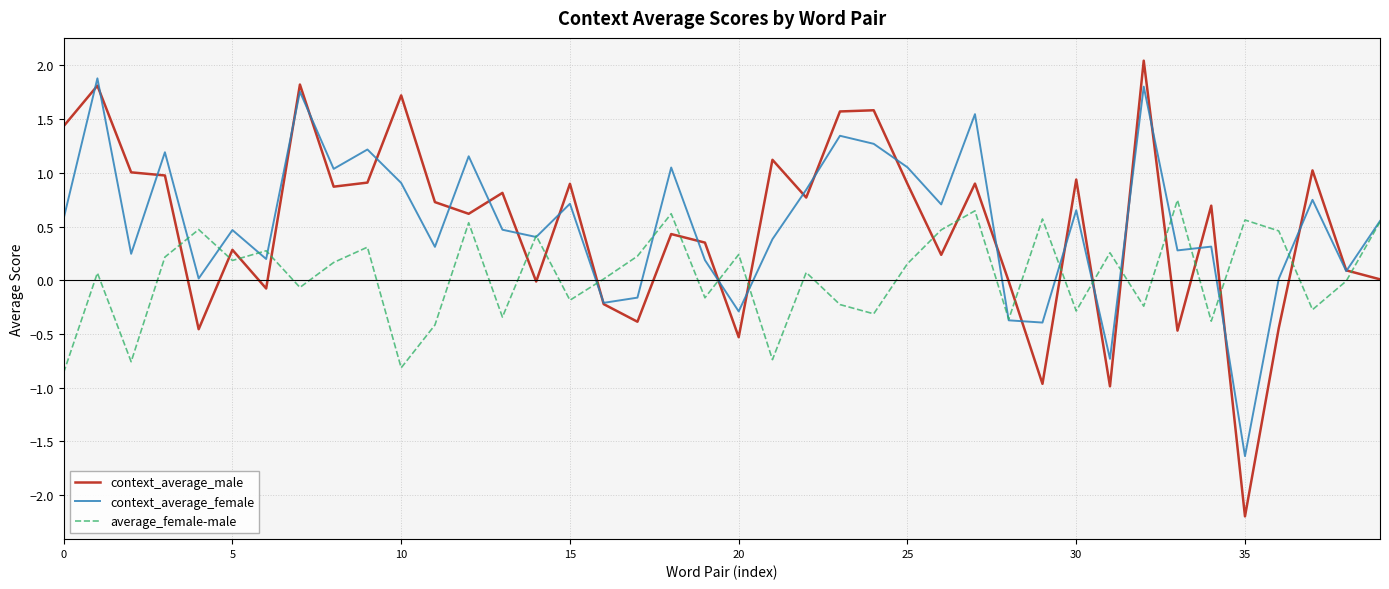

What is the smallest value displayed?

-2.2